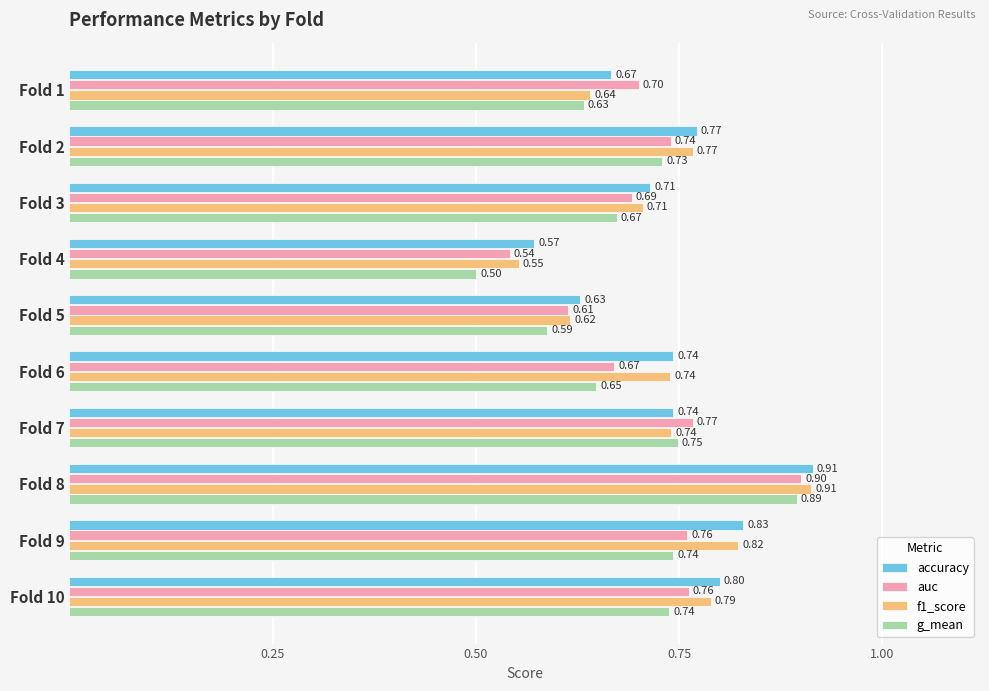

What is the minimum value for g_mean?

0.5